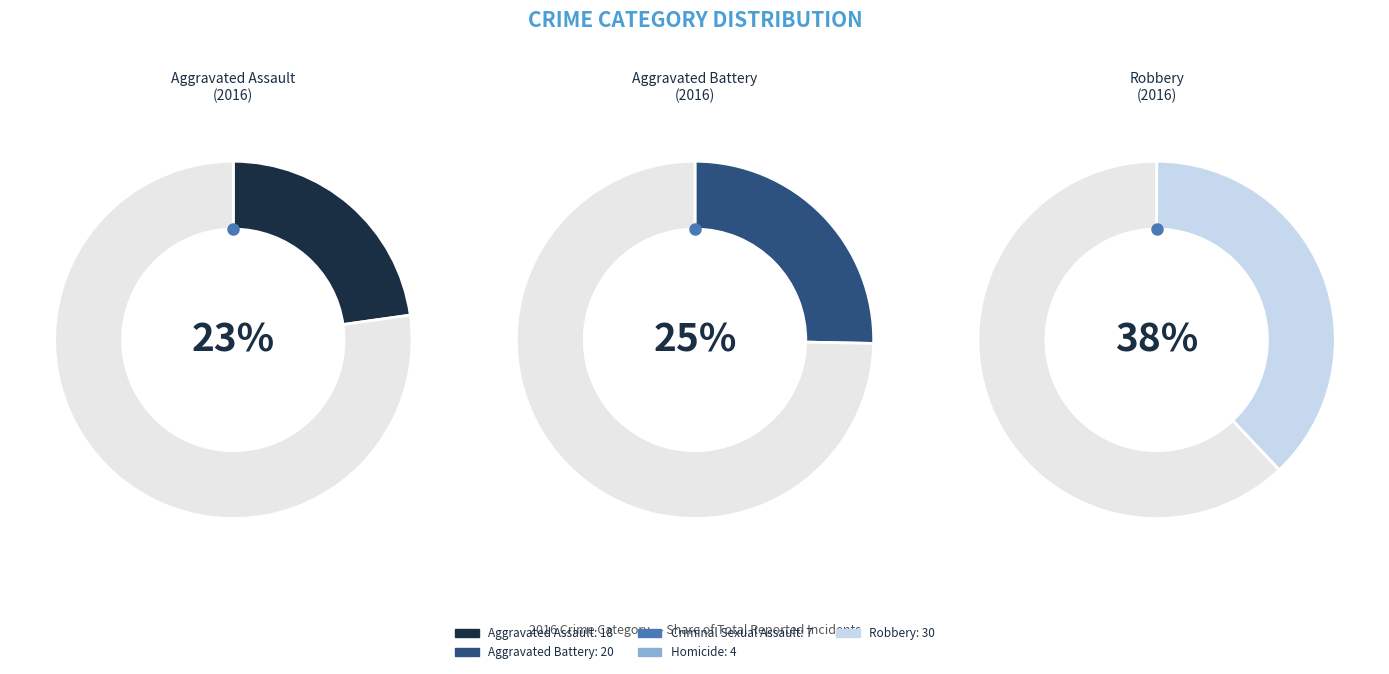

What portion of the pie excludes Aggravated Assault?

77.2%